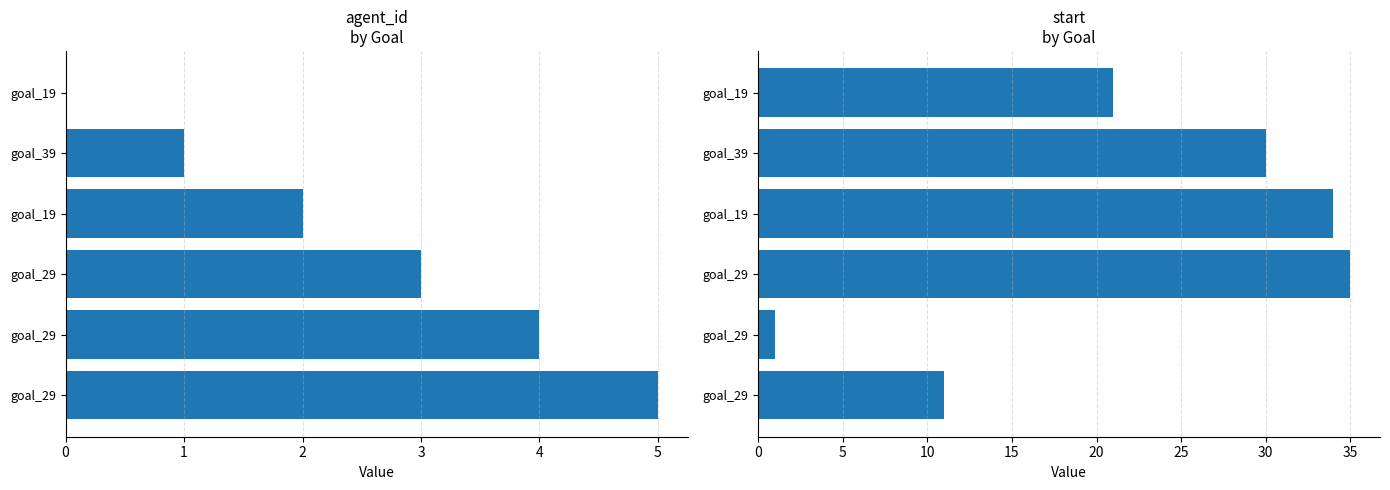

Reading left to right, list all the values displayed in this chart.

agent_id: 0	1	2	3	4	5
start: 21	30	34	35	1	11